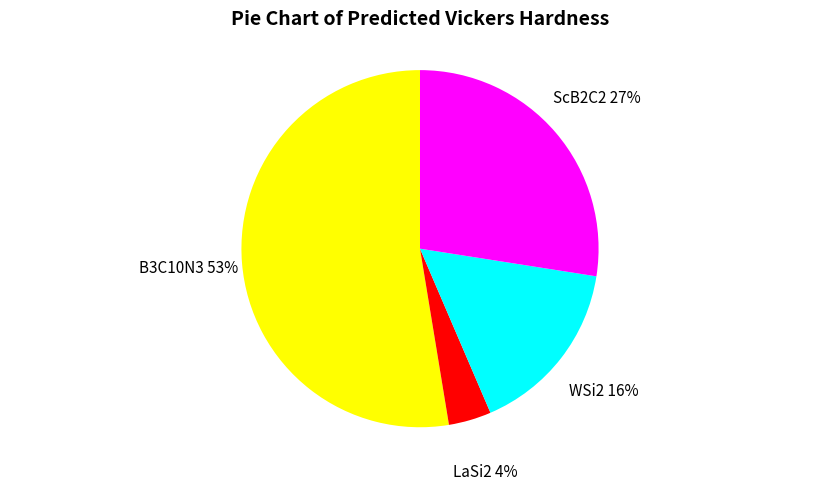

Is there a majority slice in this chart?

Yes